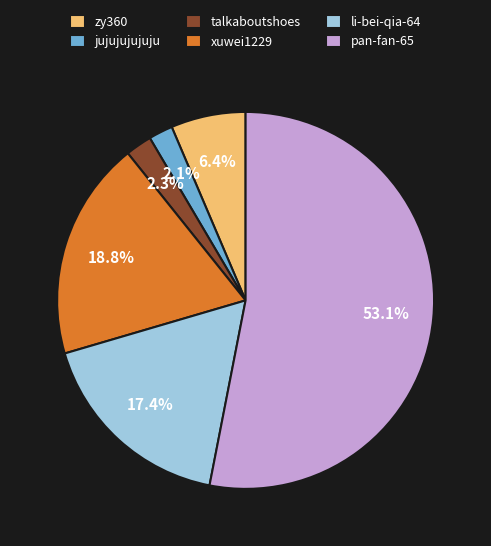

What percentage is the talkaboutshoes slice, to the nearest percent?

2%